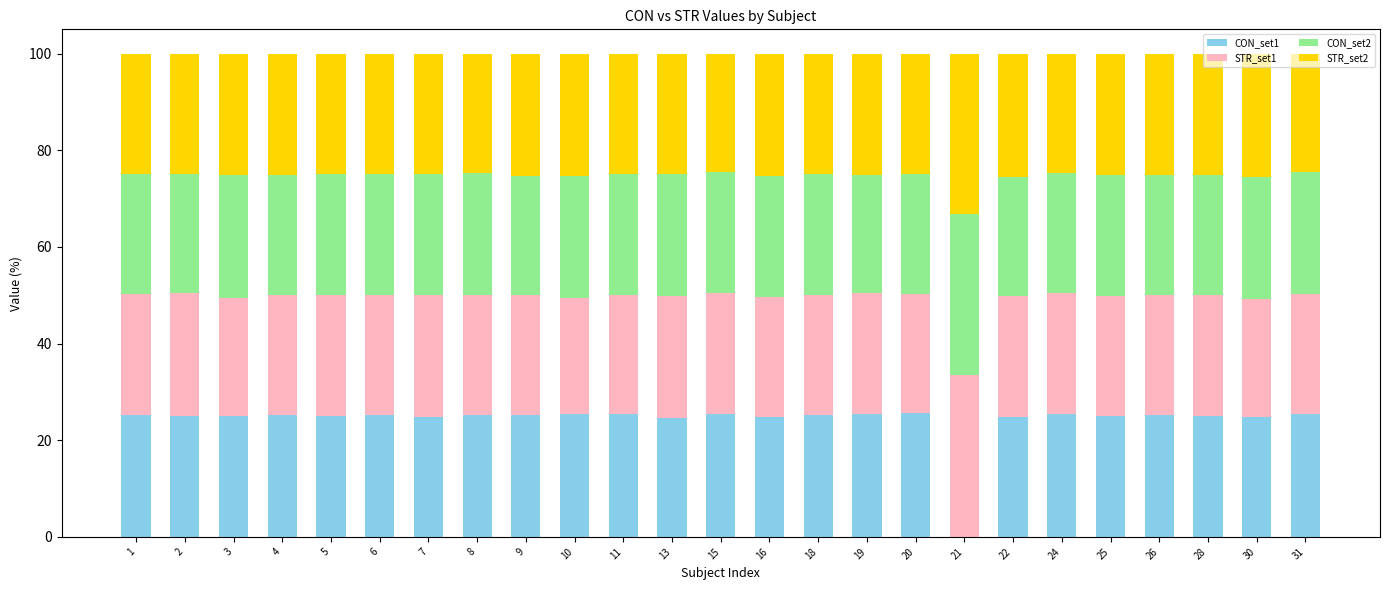

True or false: CON_set1 has a value of 24.8 at 16.

True